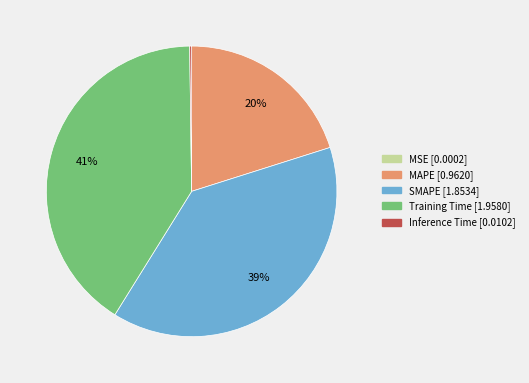

True or false: SMAPE accounts for 28% of the total.

False